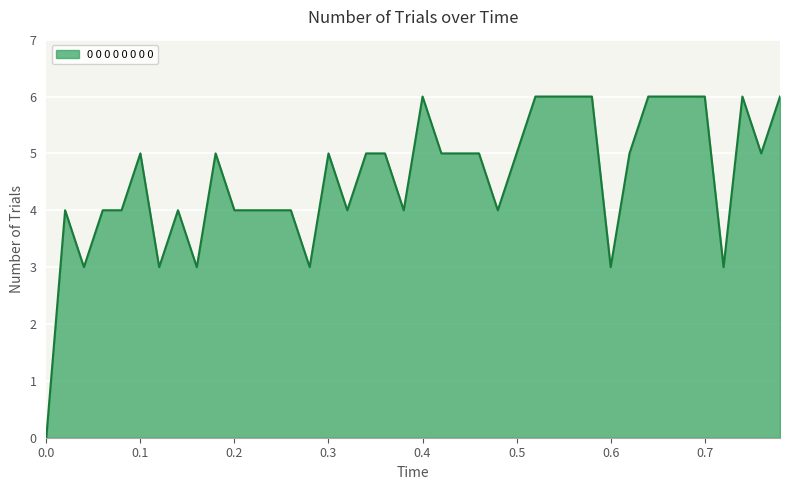

What is the greatest value displayed?

6